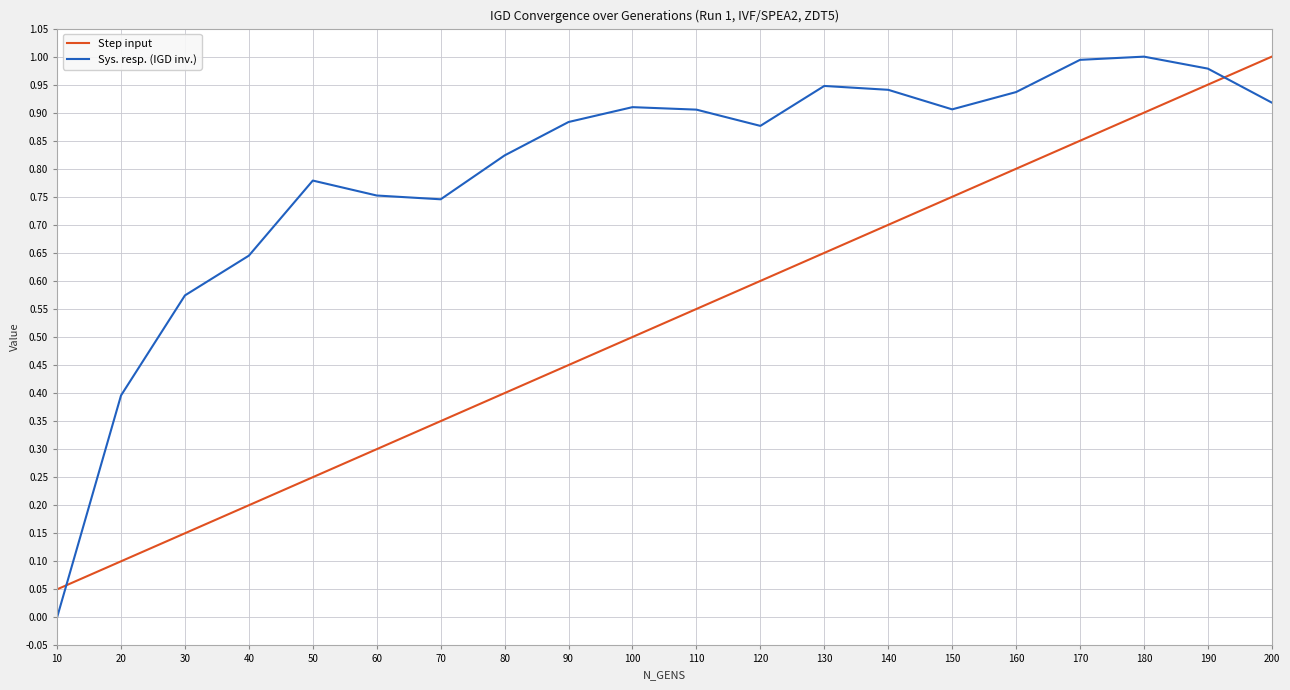

Where is the first local maximum for Sys. resp. (IGD inv.)?

50